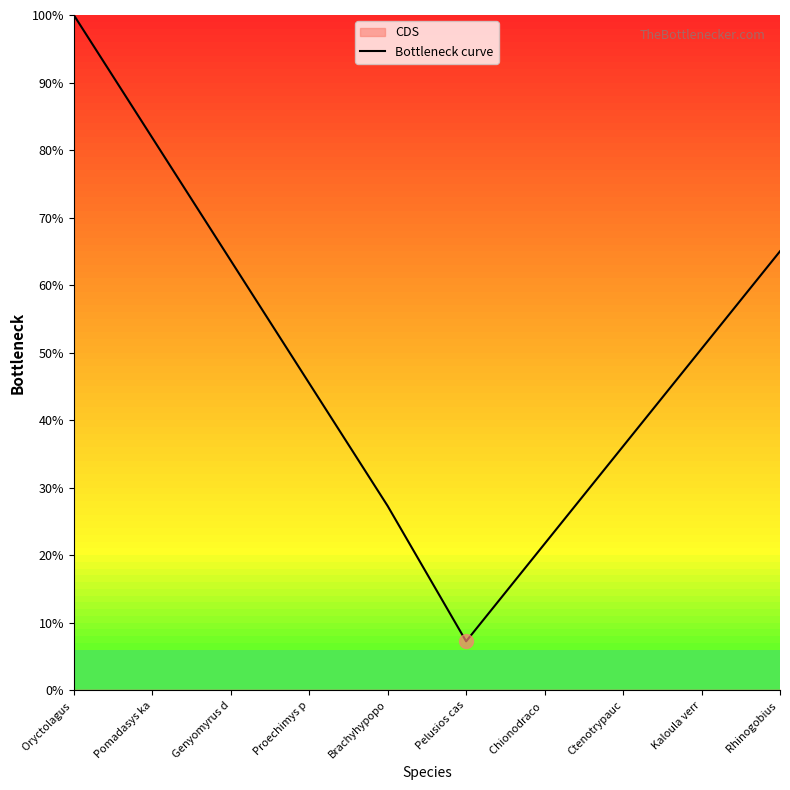

Count the number of data series in this chart.

1